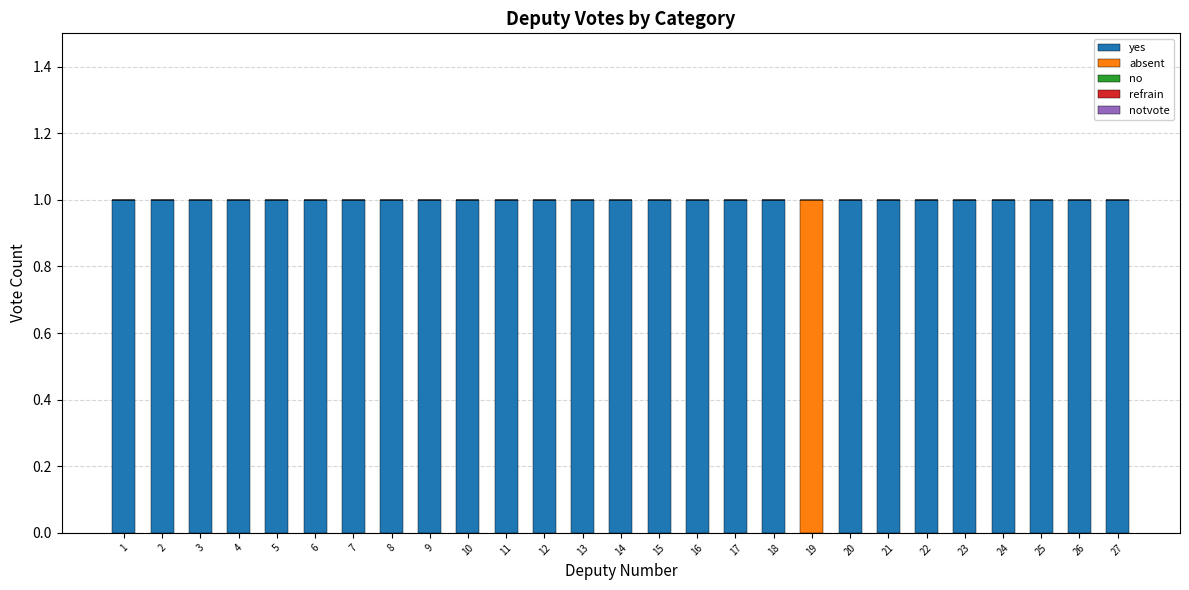

Are the bars horizontal?

No